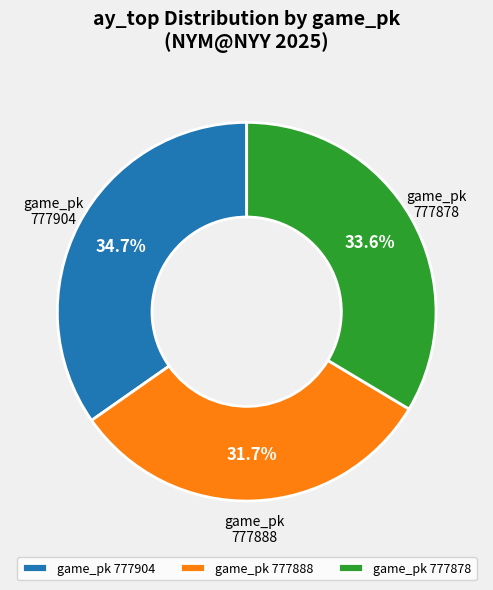

Count the number of slices in the pie.

3